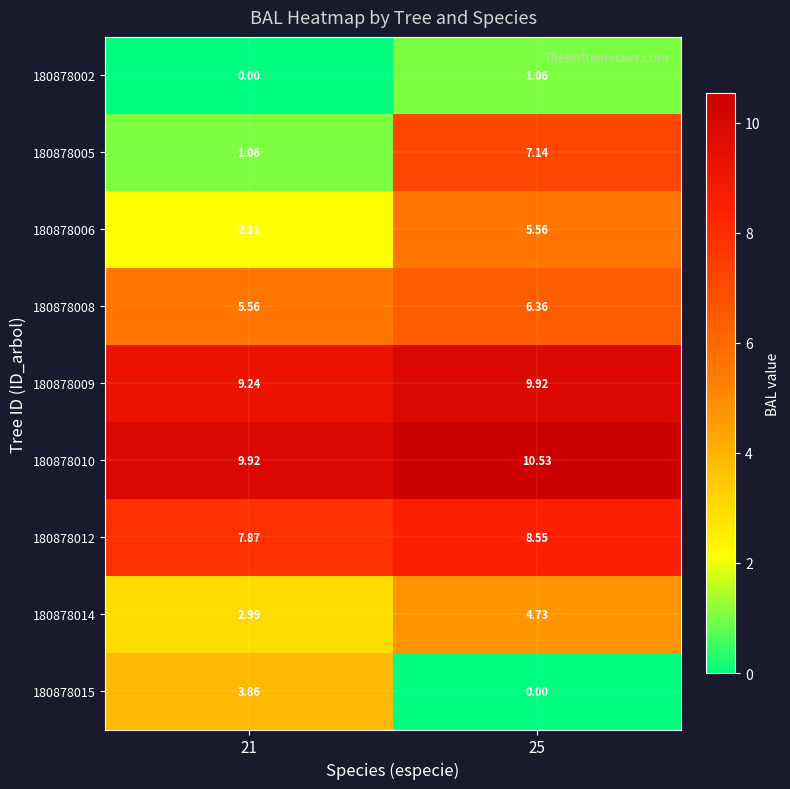

How many categories are shown in the chart?

2